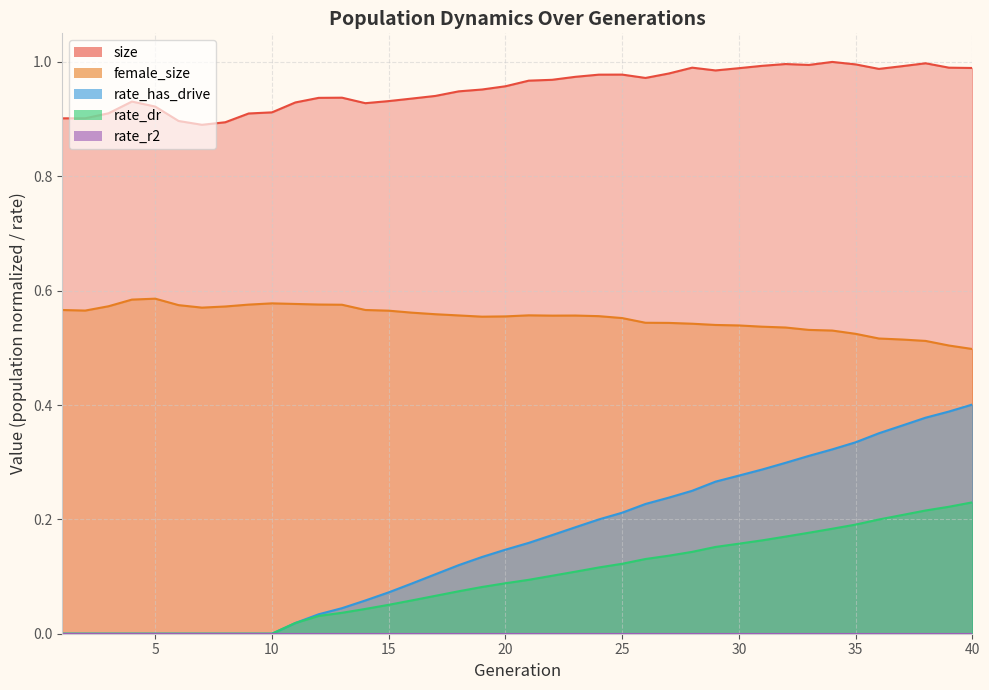

Which series has the widest spread of values?

rate_has_drive